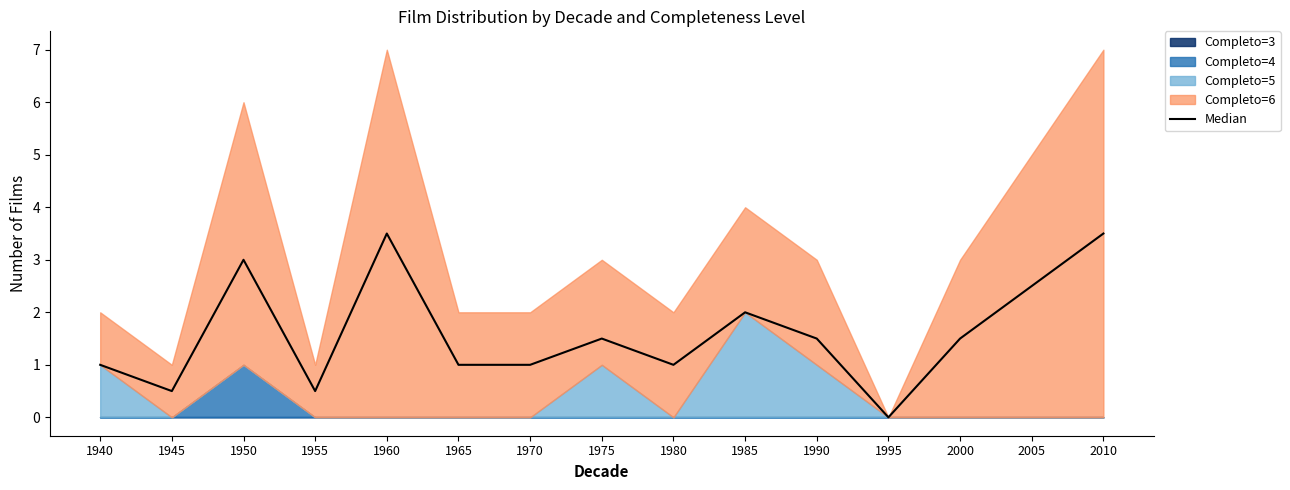

How many categories are shown in the chart?

15